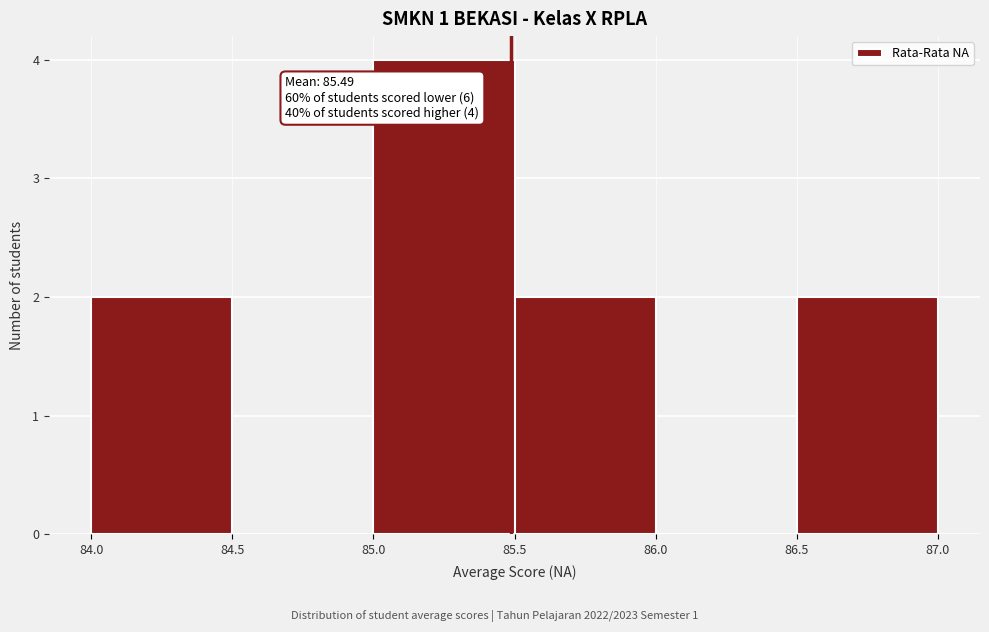

Over which range of the x-axis is the bar tallest?

85.0 to 85.5